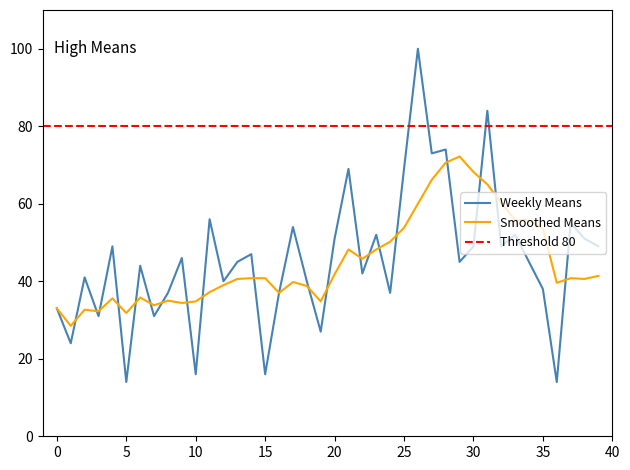

What is the greatest value displayed?

100